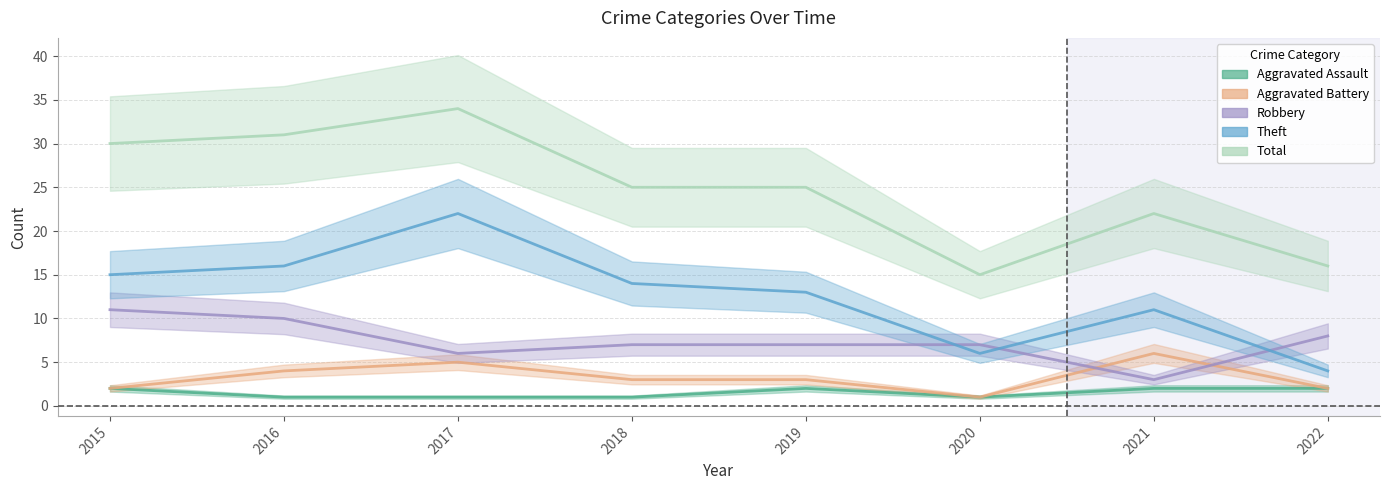

Which category has the highest value across all series?

2017